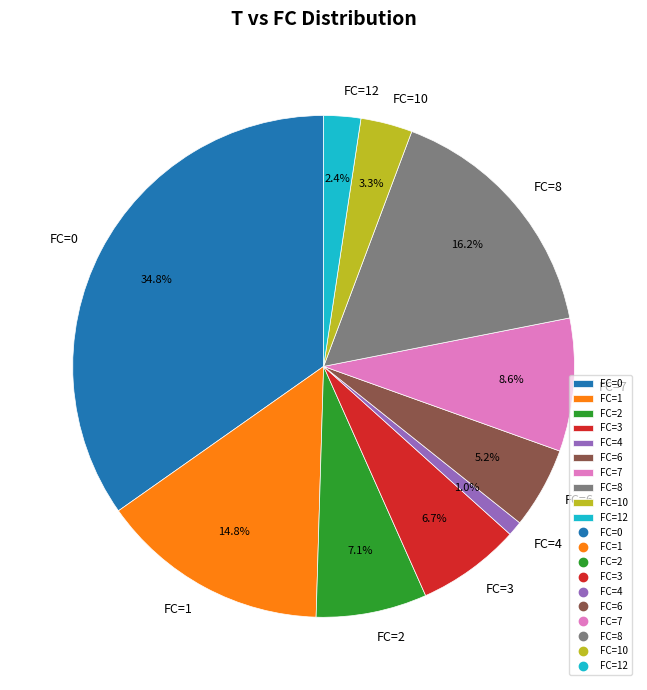

How much of the chart is everything except FC=8?

83.8%